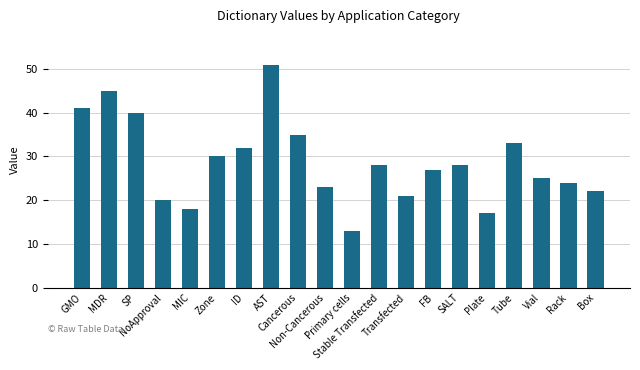

What is the minimum value shown in the chart?

13